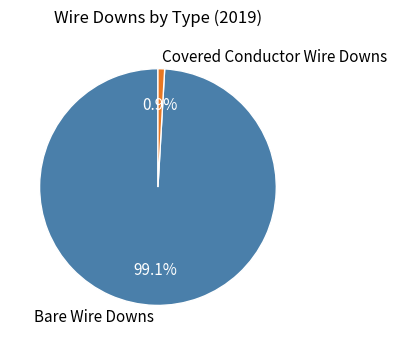

Which slice represents more than half of the pie?

Bare Wire Downs